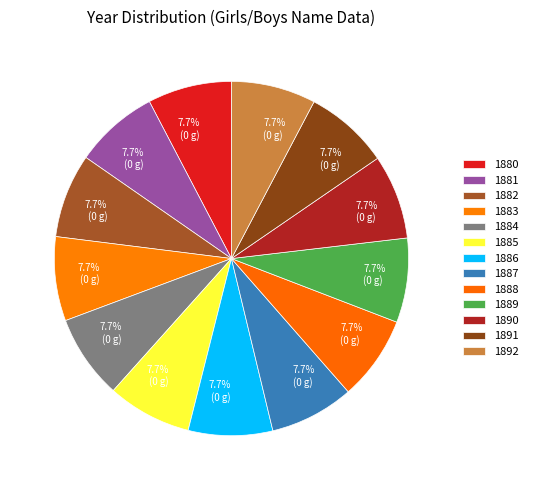

Which category has the biggest portion of the pie?

1892